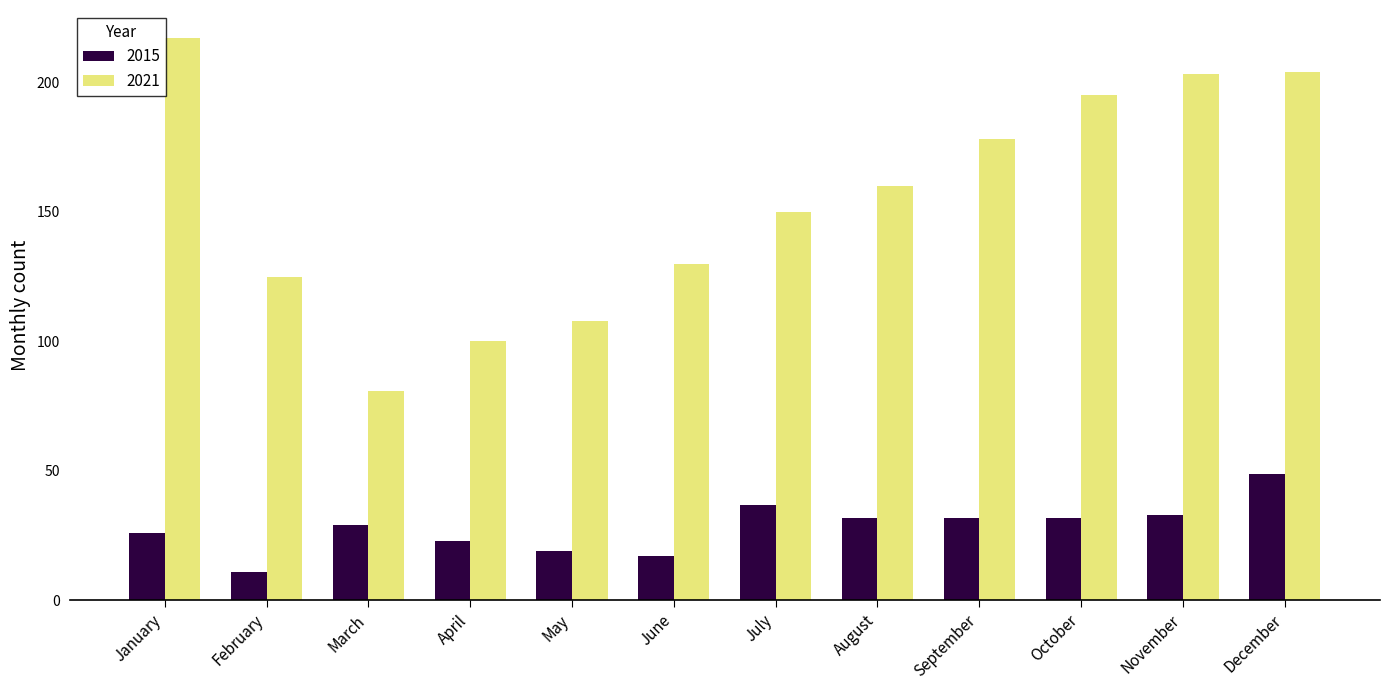

Which series changed the most between July and September?

2021